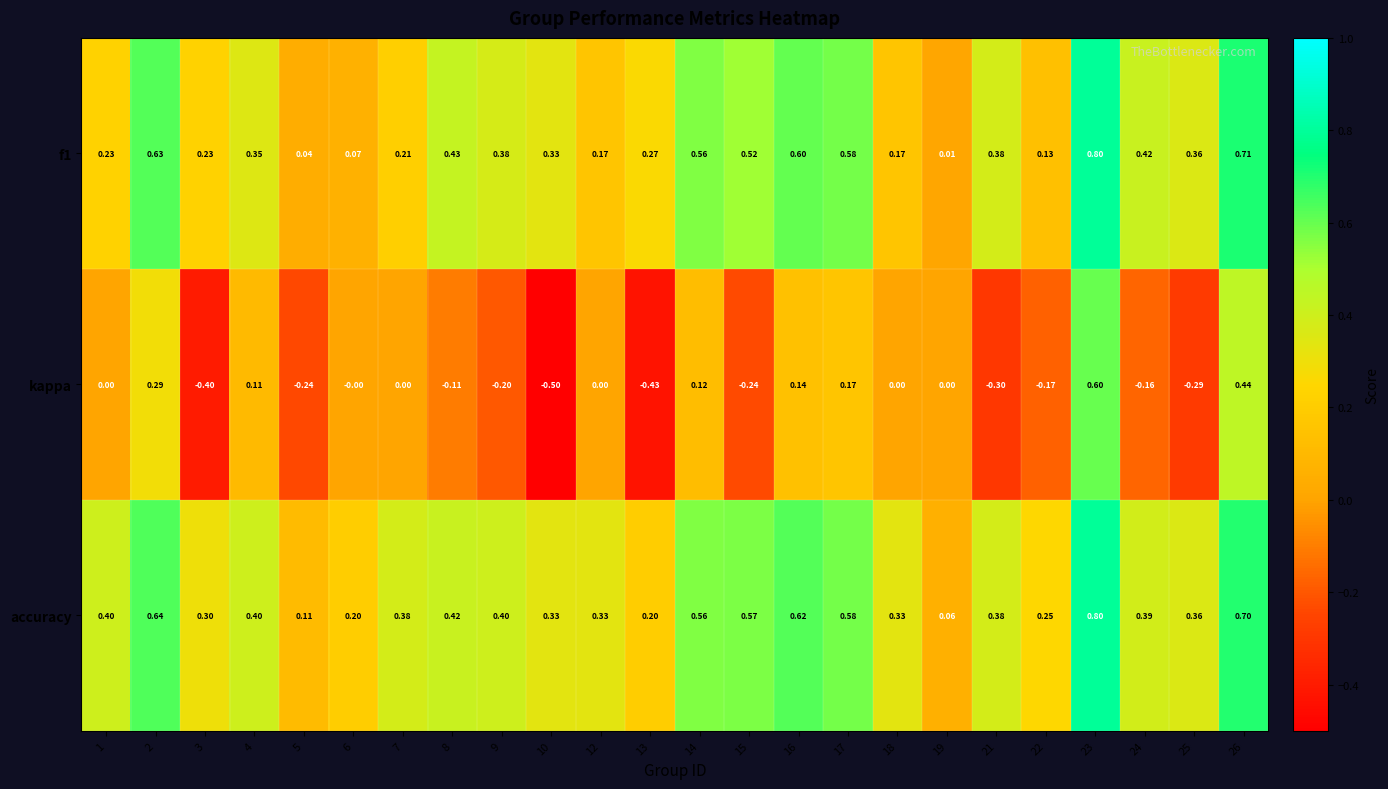

What is the smallest value displayed?

-0.5